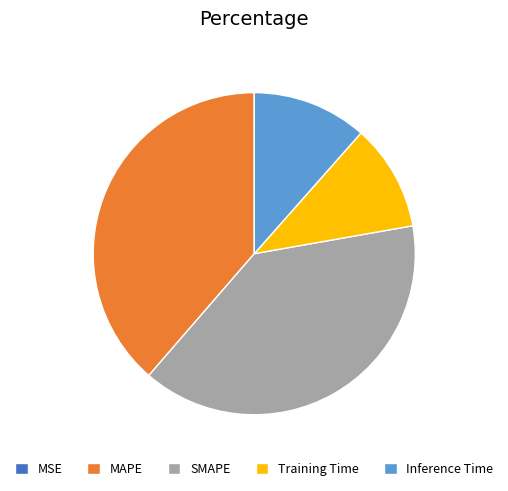

Is there a majority slice in this chart?

No